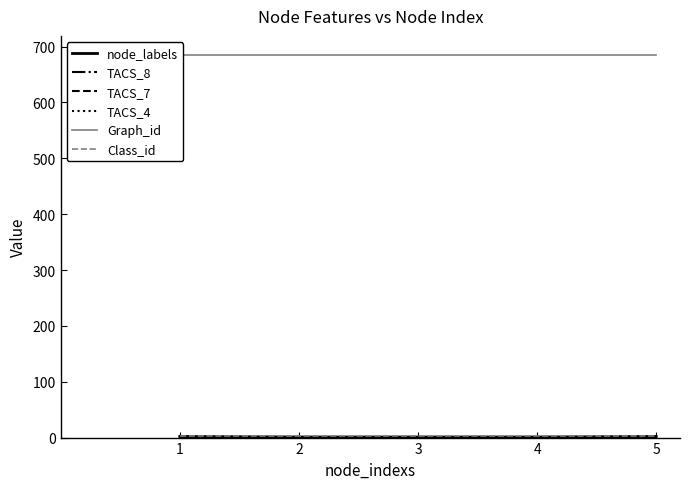

Count the number of data series in this chart.

6